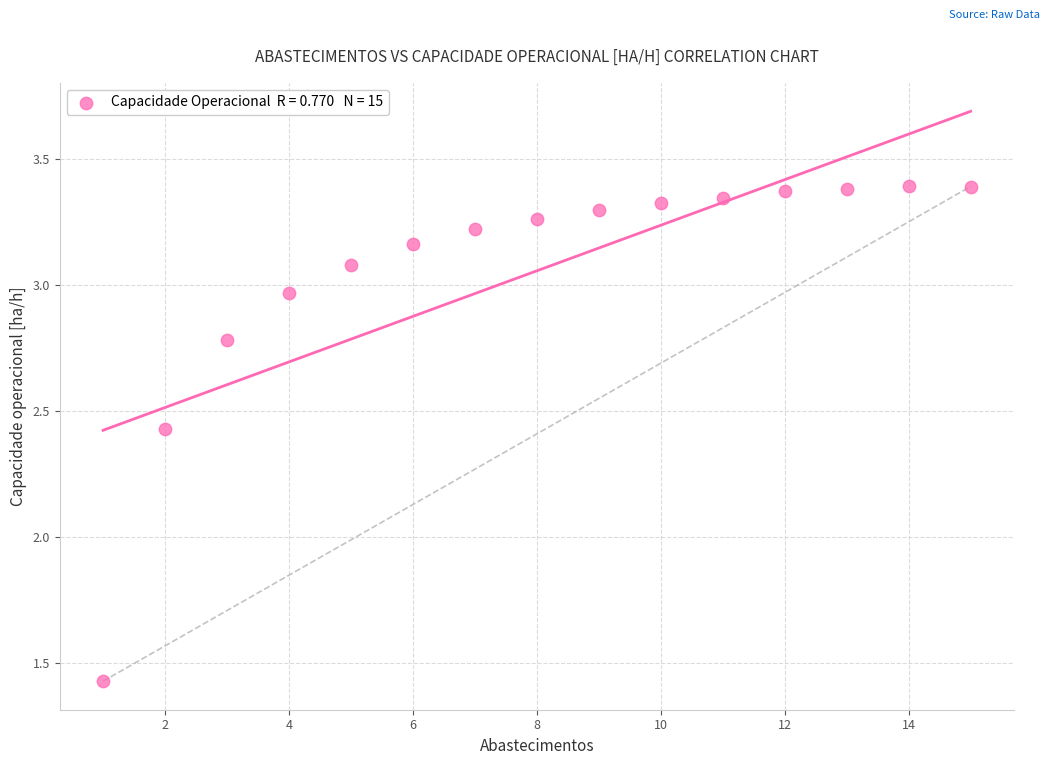

What is the range of X values (max minus min)?

14.0